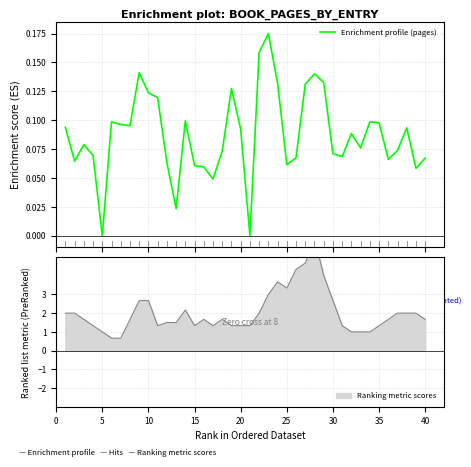

Between 36 and 39, which is larger?

36